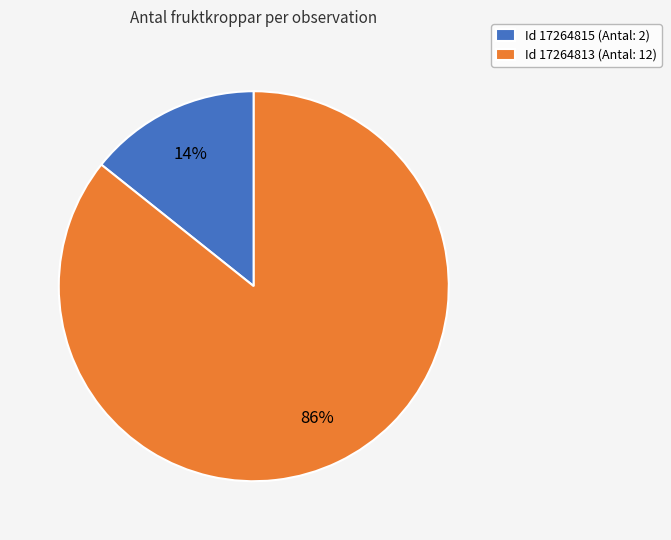

Is there any slice that represents more than half of the pie?

Yes